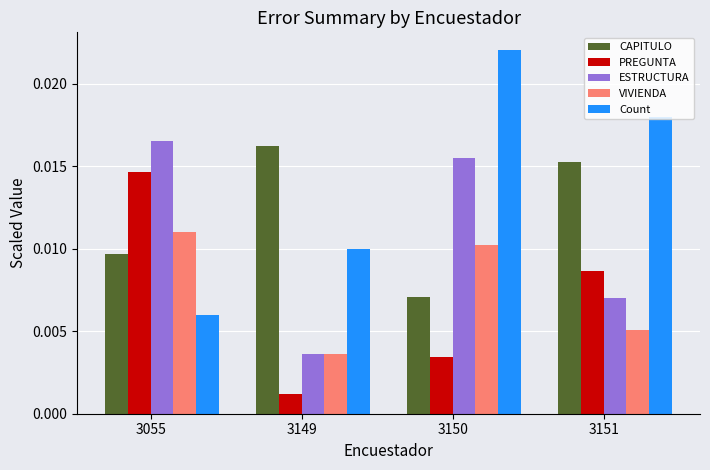

Is the value of ESTRUCTURA at 3149 greater than the value of VIVIENDA at 3151?

No